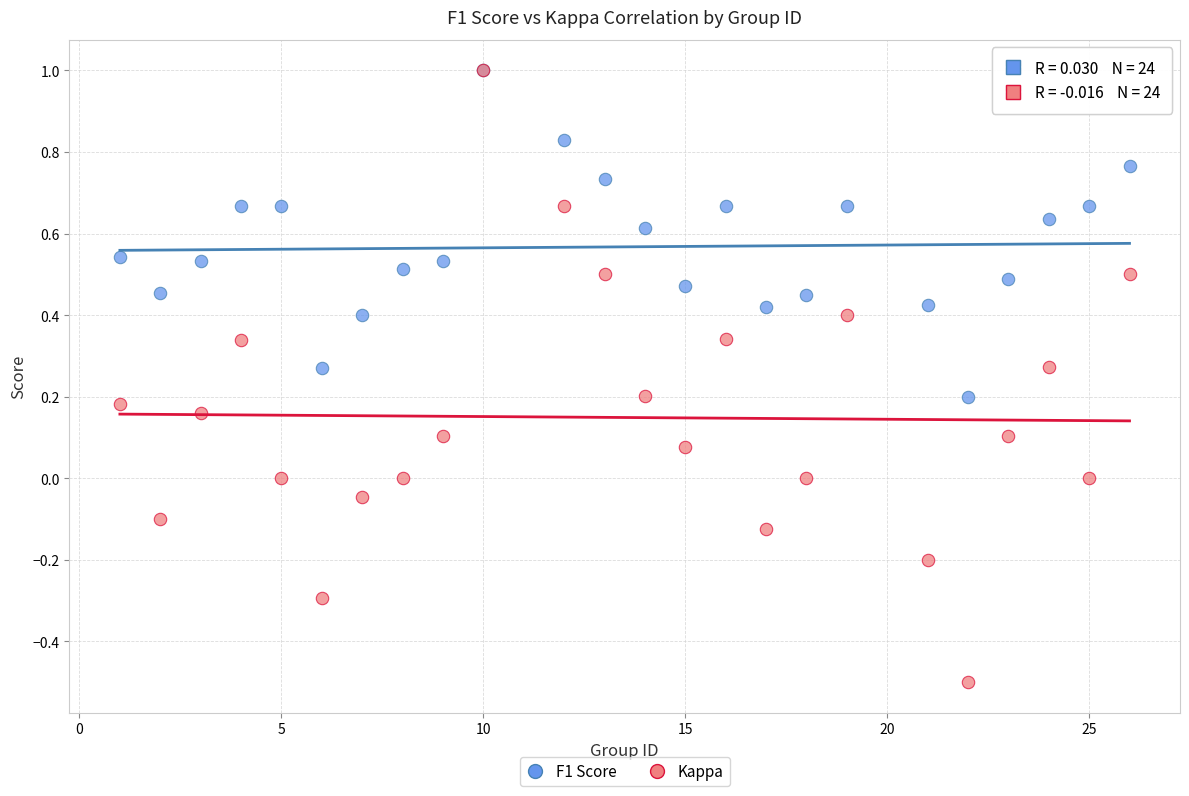

What are all the series names shown in the legend?

F1 Score, Kappa